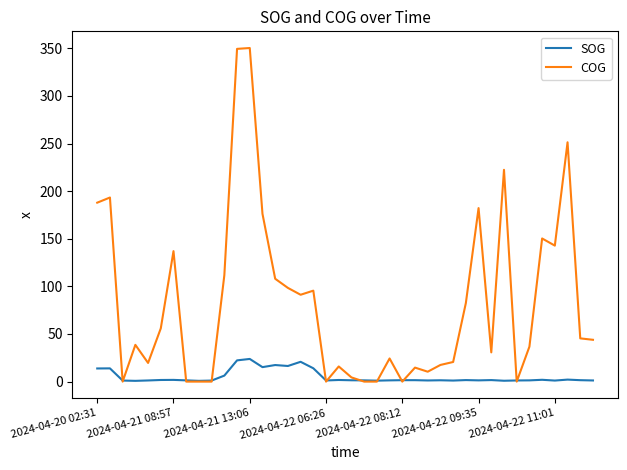

After their last crossing, which series has the higher values: COG or SOG?

COG